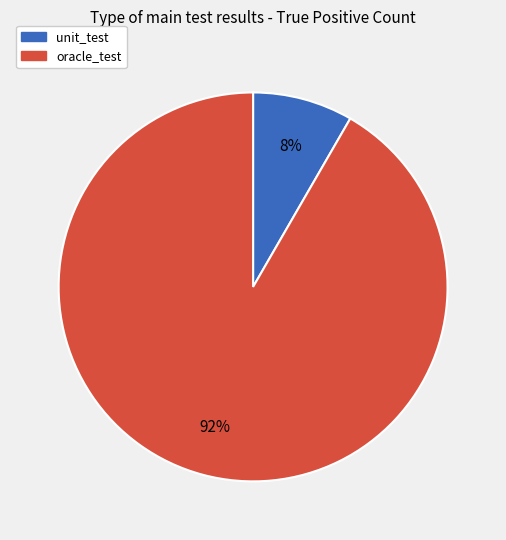

To the nearest percent, what is the combined percentage of oracle_test and unit_test?

100%